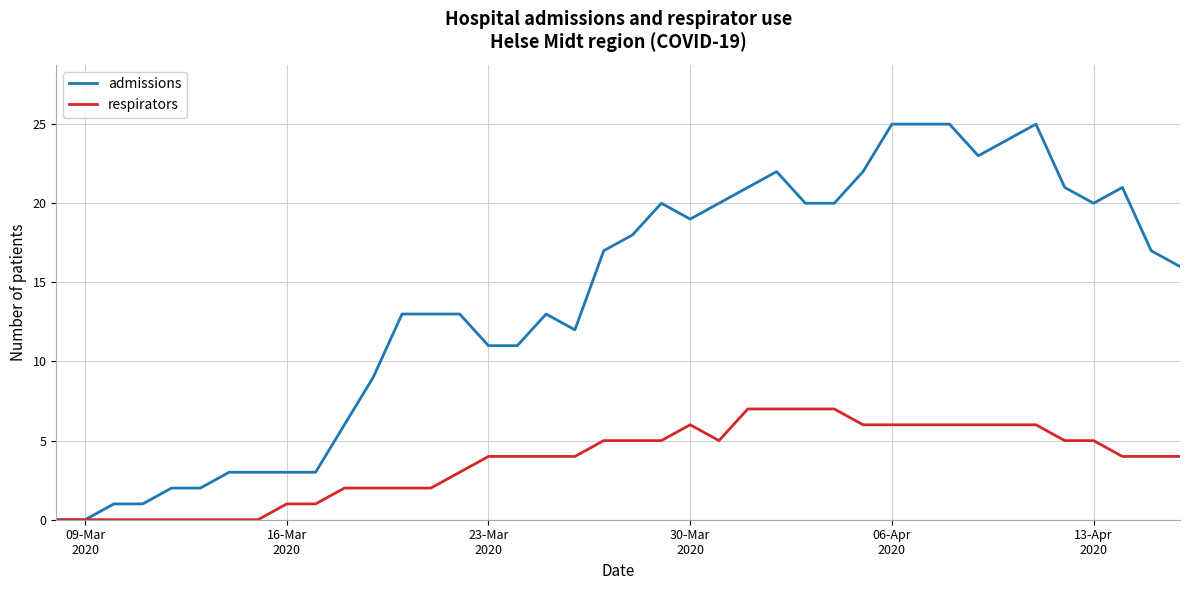

Which series has the largest total across all categories?

admissions